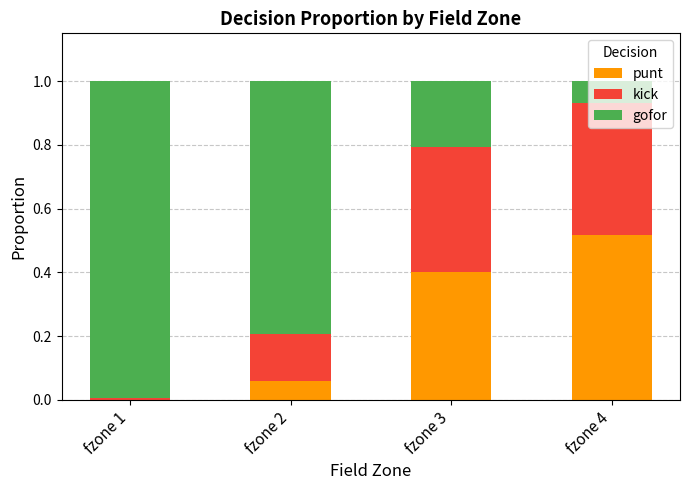

The value of punt at fzone 4 is 0.9. True or false?

False